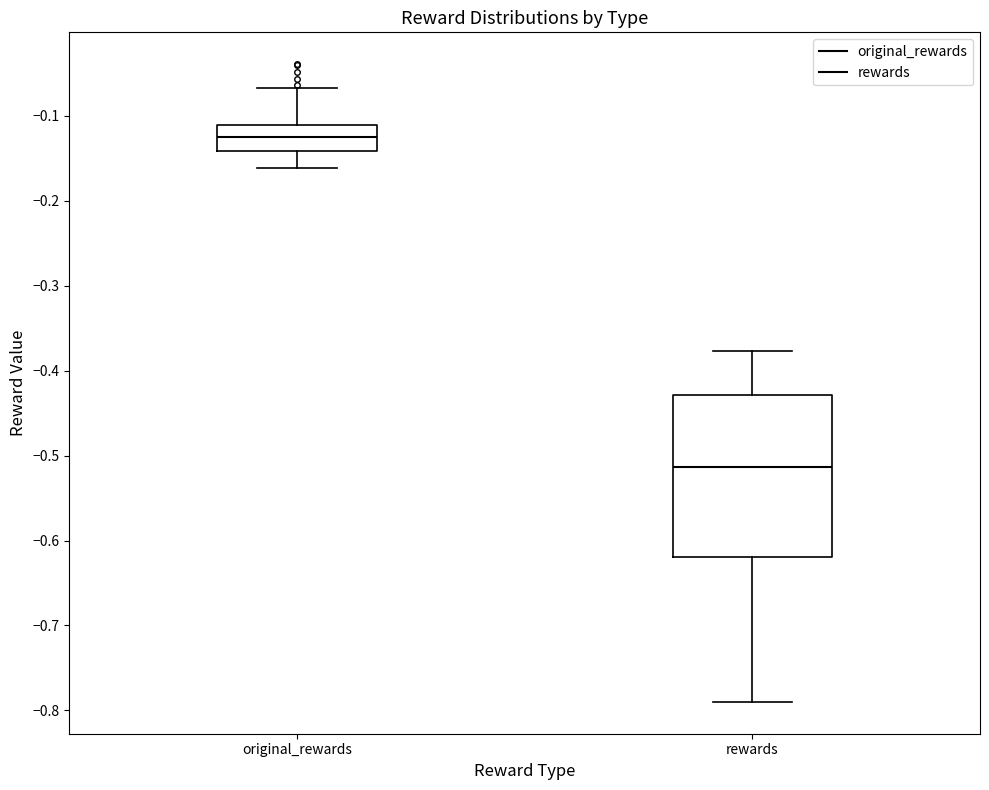

Comparing the boxes themselves (not the whiskers), which one is the tallest?

rewards